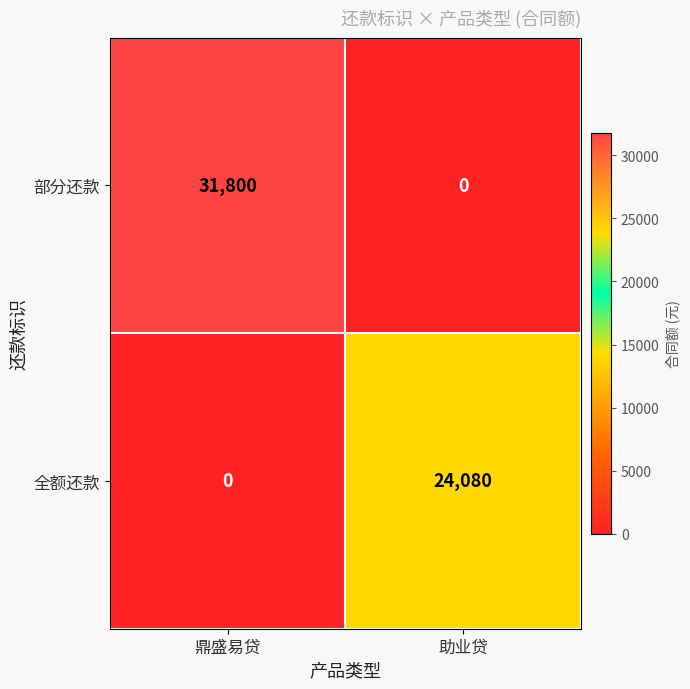

Where is 全额还款 nearest to the value 12040?

鼎盛易贷